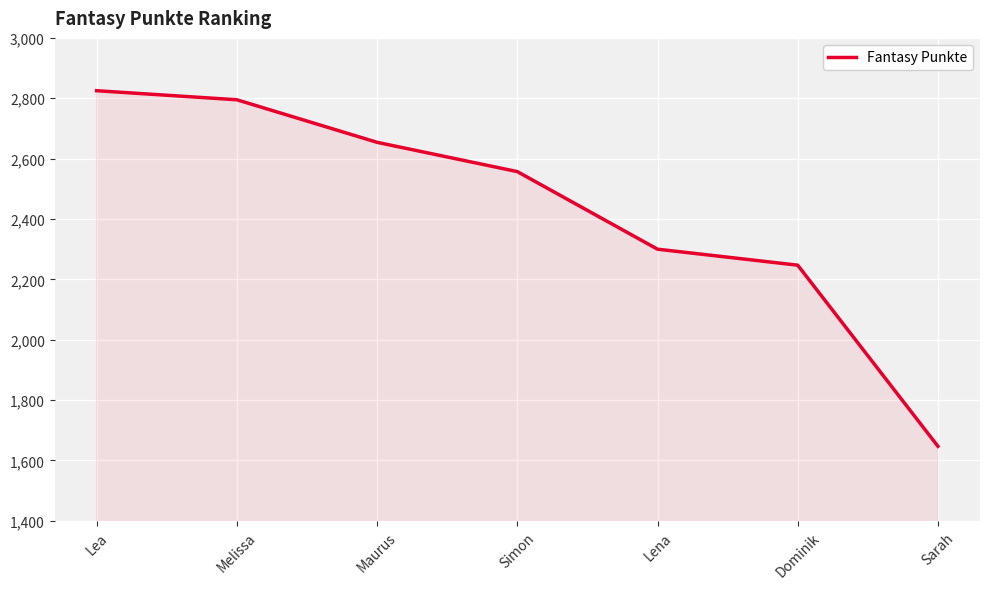

What is the greatest value displayed?

2825